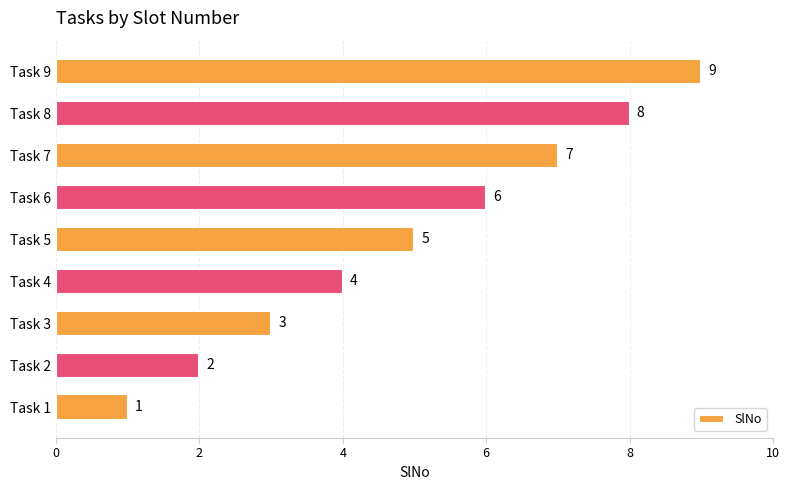

The chart shows a value of 2 at Task 7. True or false?

False